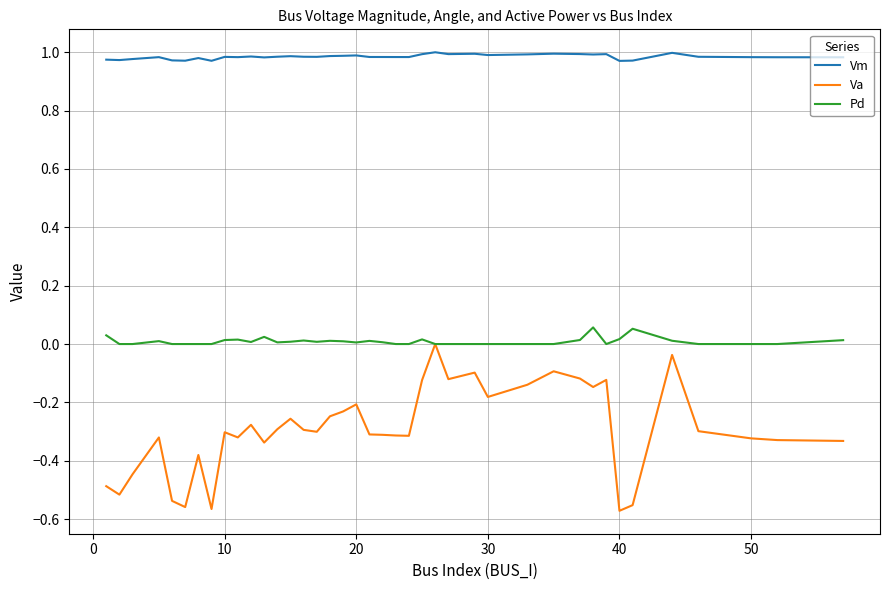

True or false: Vm and Va cross at least once.

False